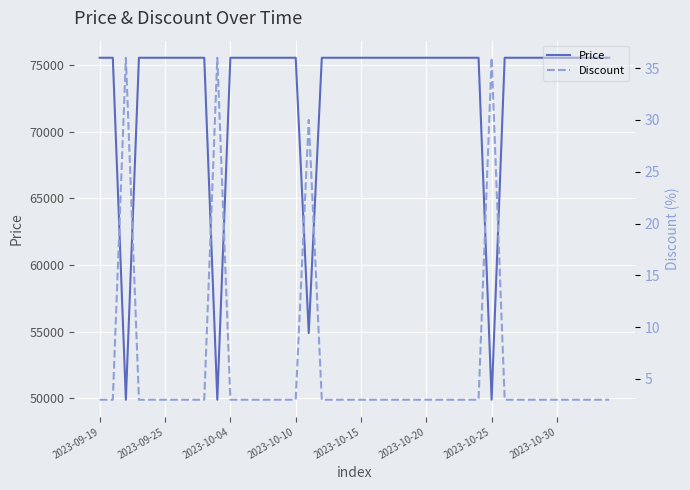

What is the maximum value for Price?

75560